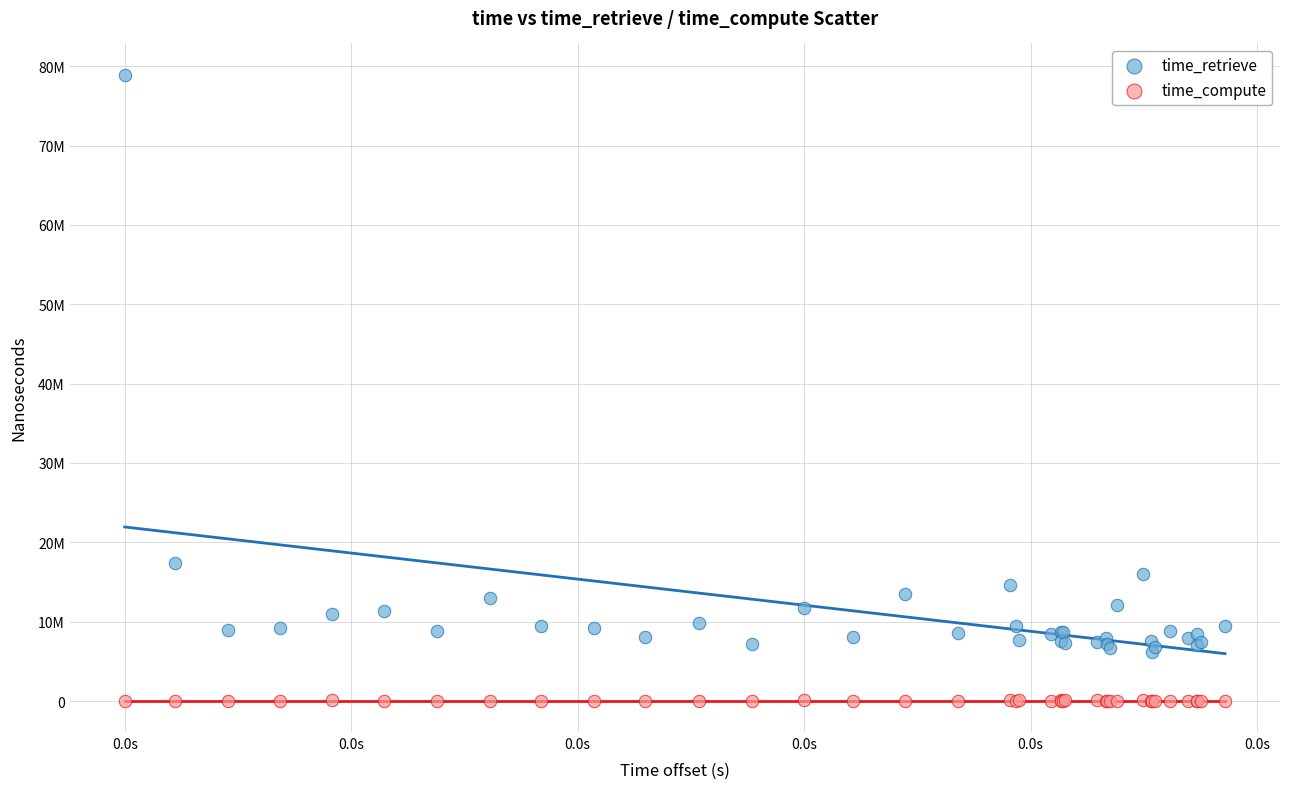

What are all the series names shown in the legend?

time_retrieve, time_compute